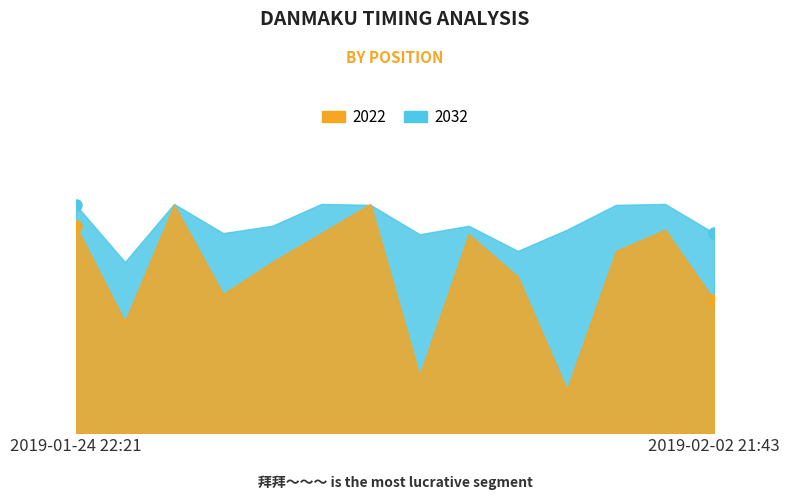

What is the difference between the maximum and minimum values in the 2022 series?

29.0